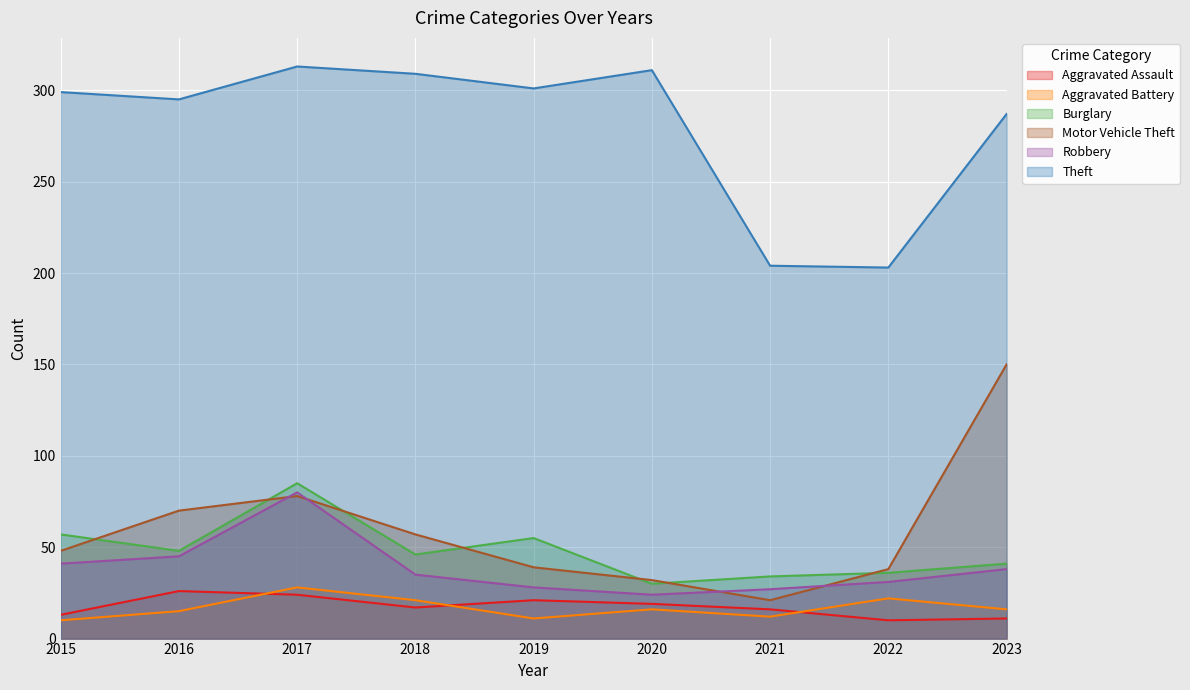

At which label does Aggravated Assault first exceed 17?

2016